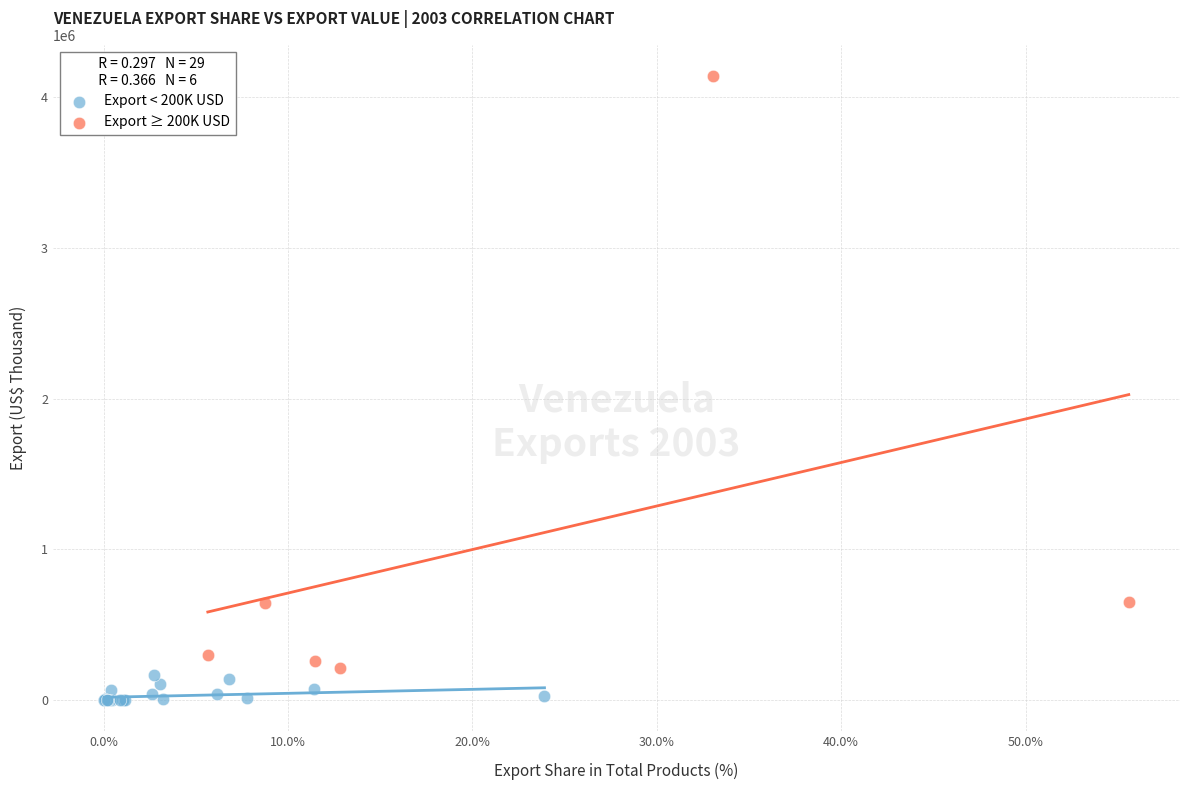

Which series contains the highest Y value?

Export ≥ 200K USD